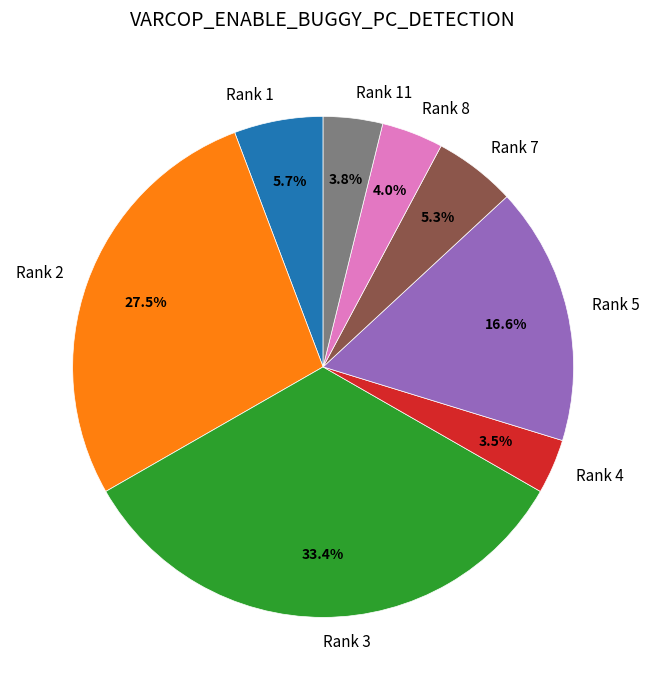

Between Rank 3 and Rank 5, which is larger?

Rank 3